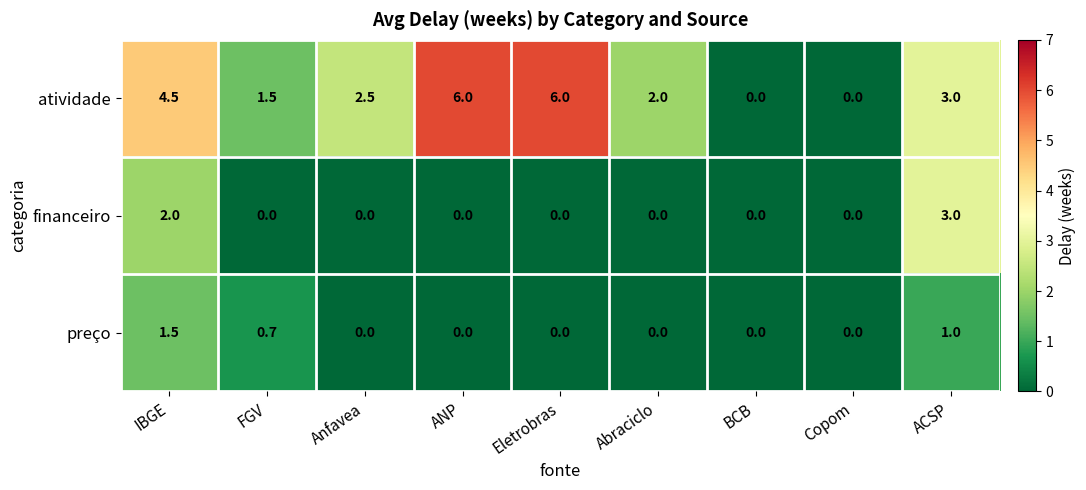

At which category is the sum across all series the highest?

IBGE